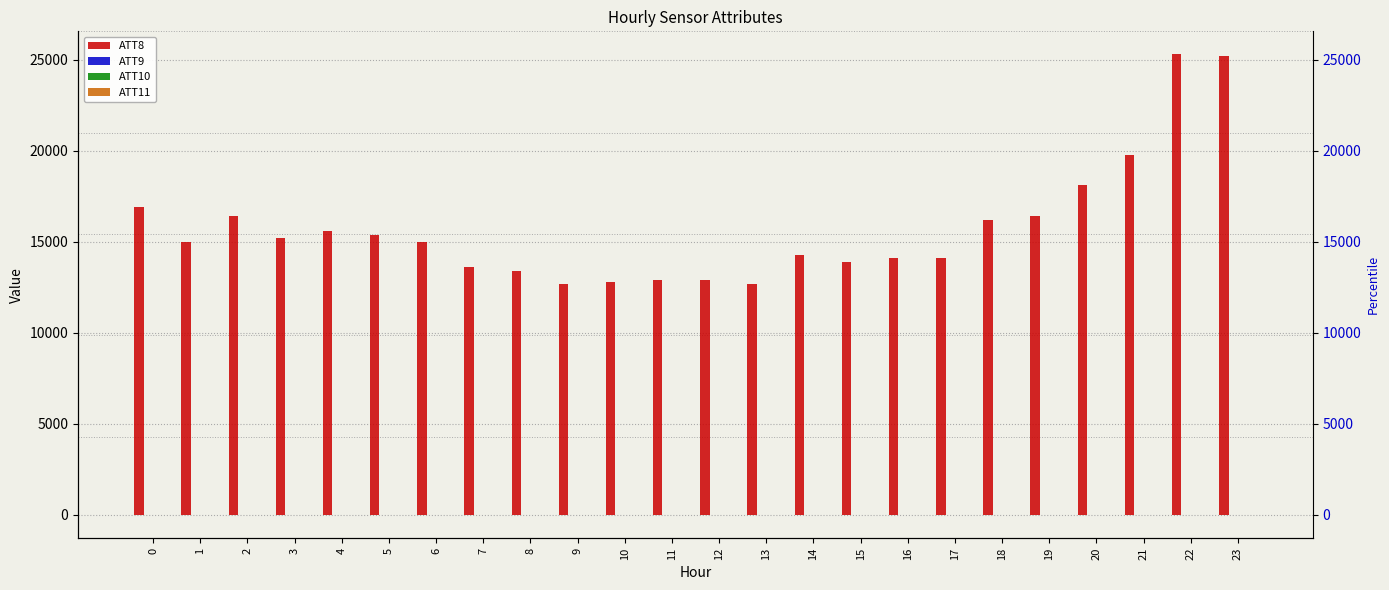

The value of ATT11 at 16 is 2.9. True or false?

True